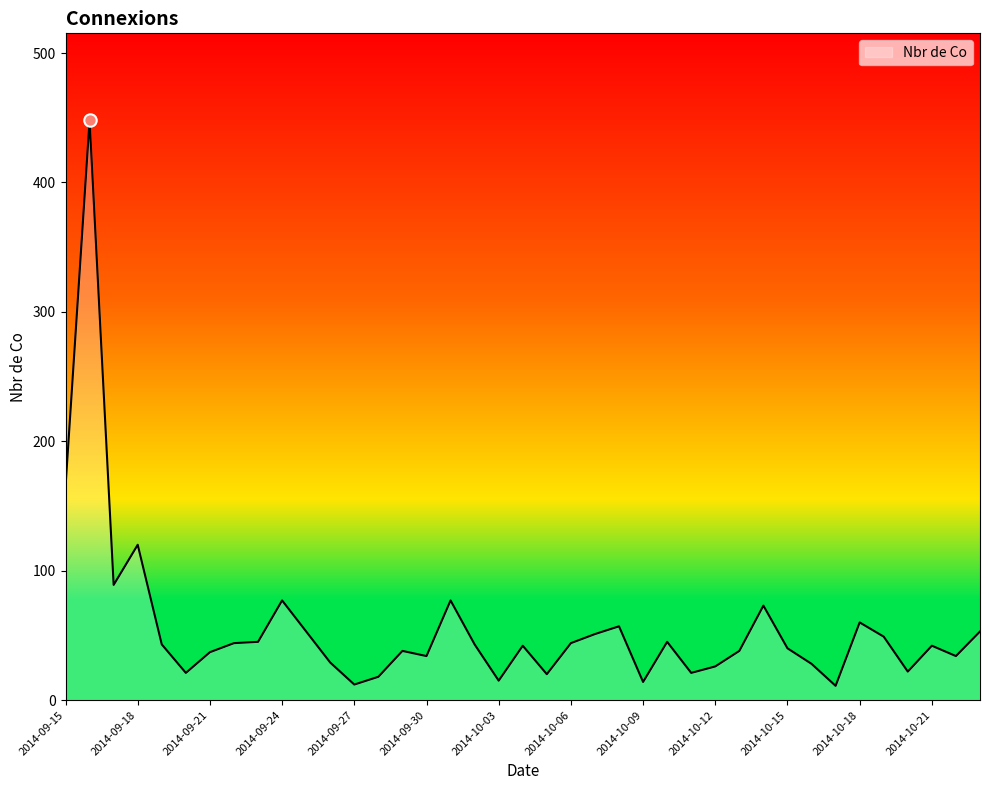

What is the maximum value shown in the chart?

448